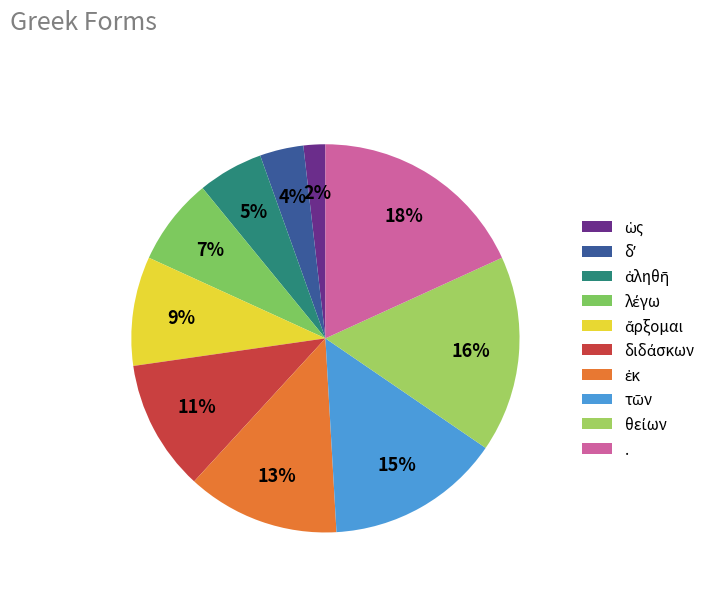

Is . the majority of the pie?

No